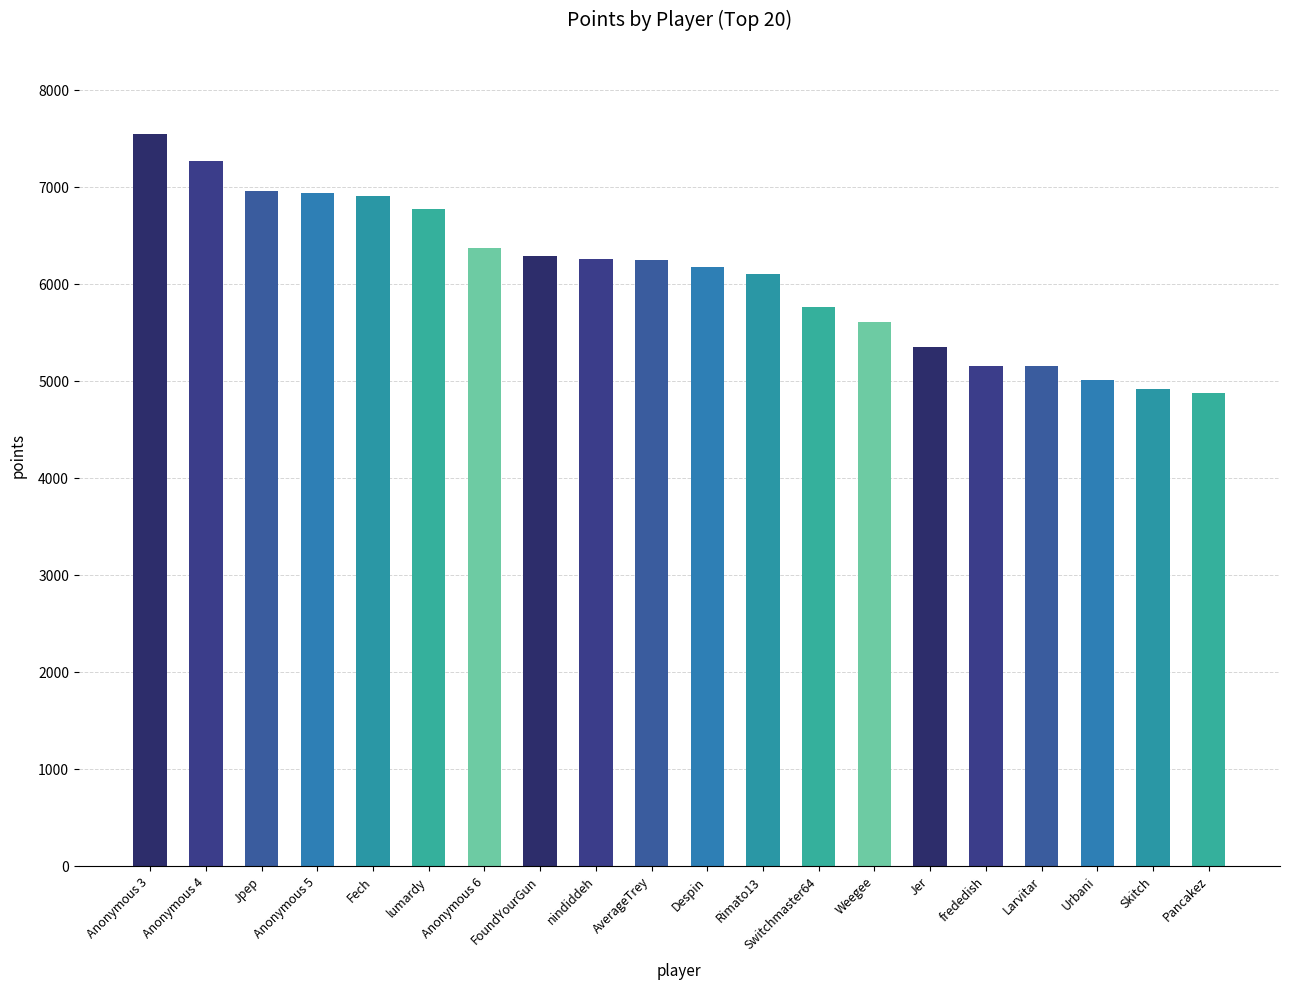

What is the label of the 2nd bar from the left?

Anonymous 4